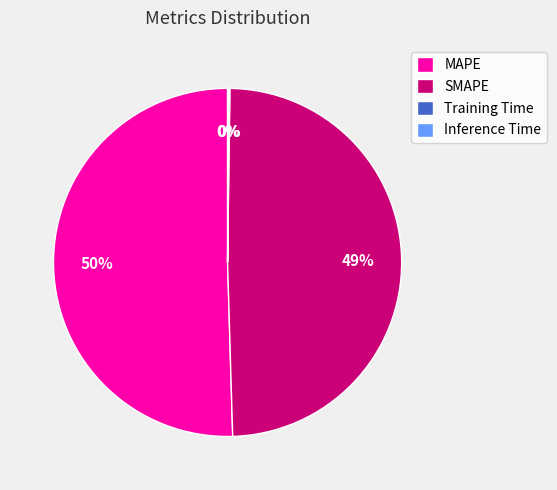

What percentage is the SMAPE slice, to the nearest percent?

49%